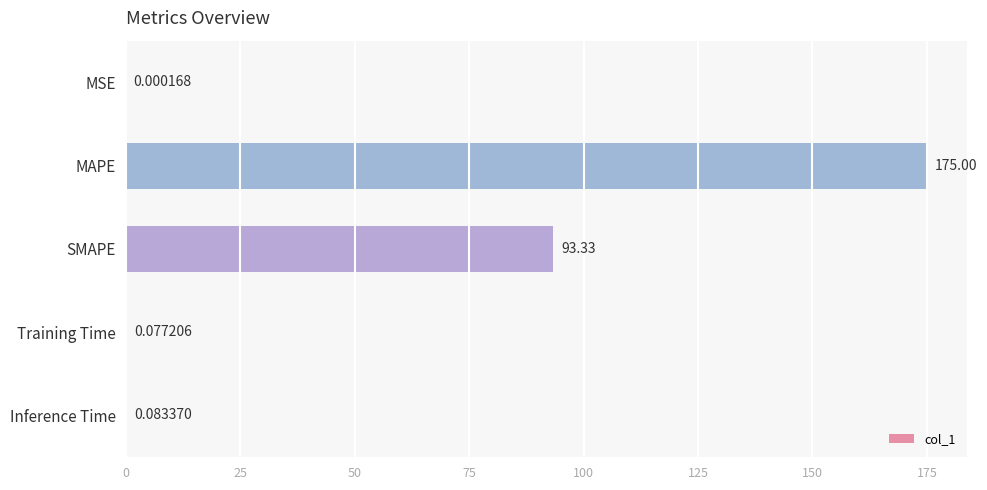

What is the change in value from MSE to Inference Time?

+0.1